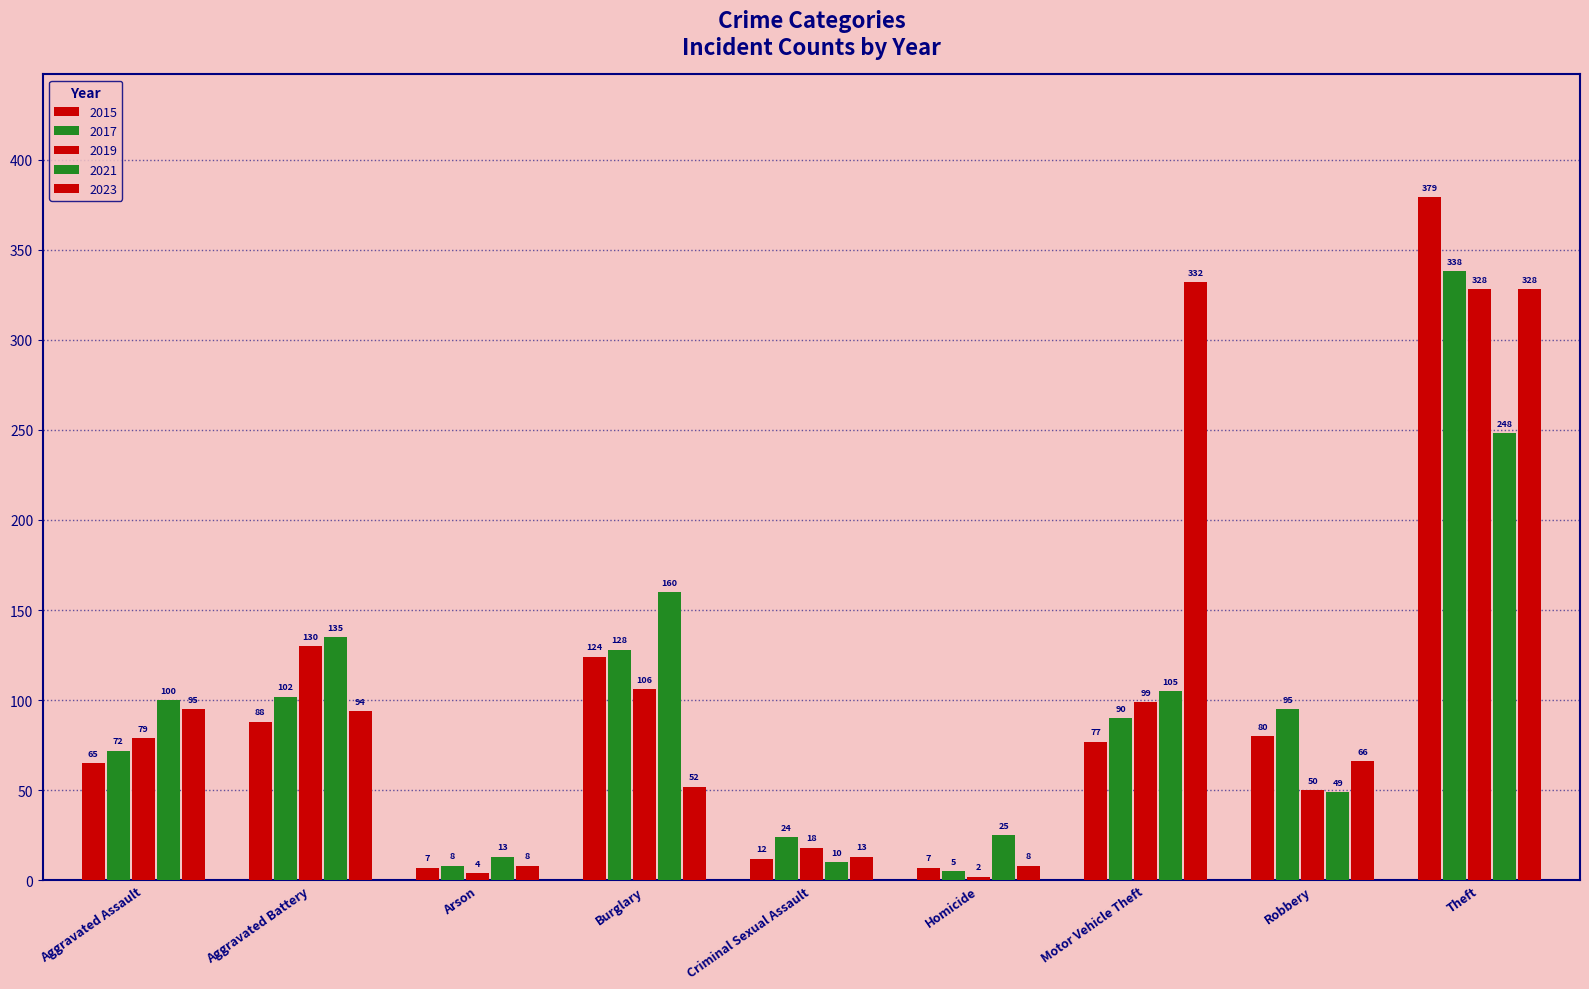

Where does the 2015 series first go above 77?

Aggravated Battery